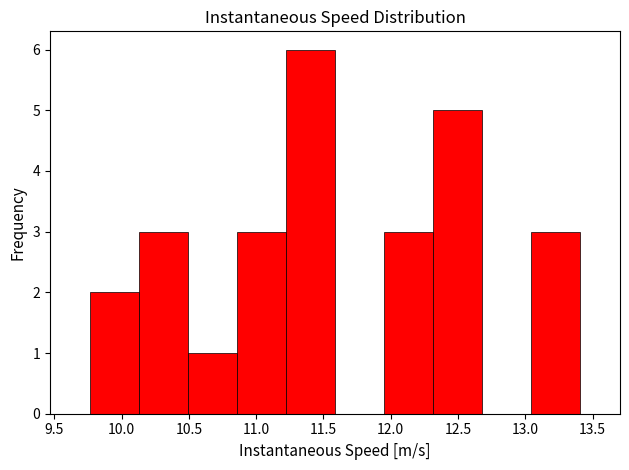

What is the height of the bar covering 12.30 to 12.70 on the x-axis? Neither the bar edges nor the heights are printed on the chart, so give them approximately, as read against the axes.

5